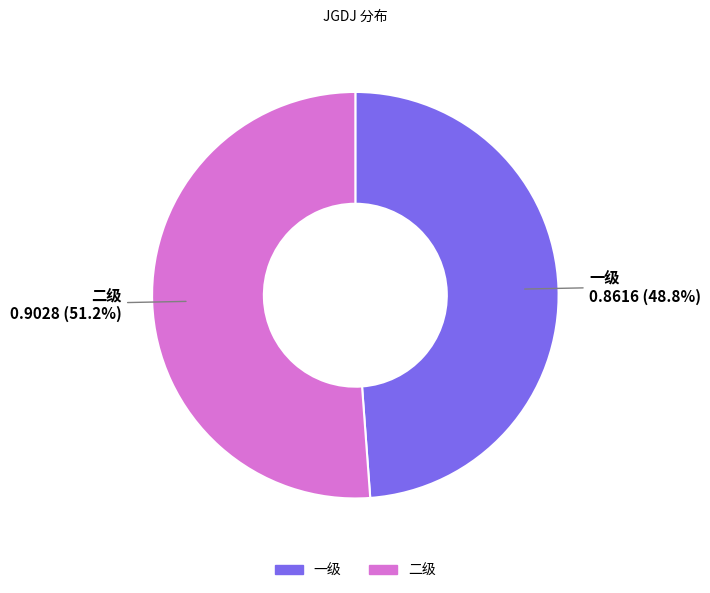

To the nearest percent, what is the combined percentage of 二级 and 一级?

100%